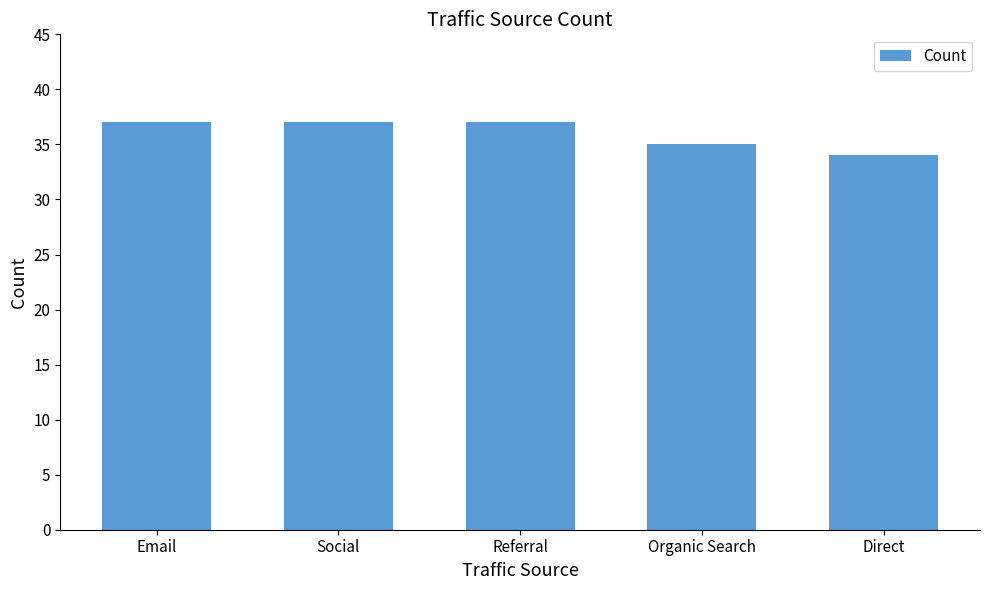

At which category does the chart reach its minimum across all series?

Direct